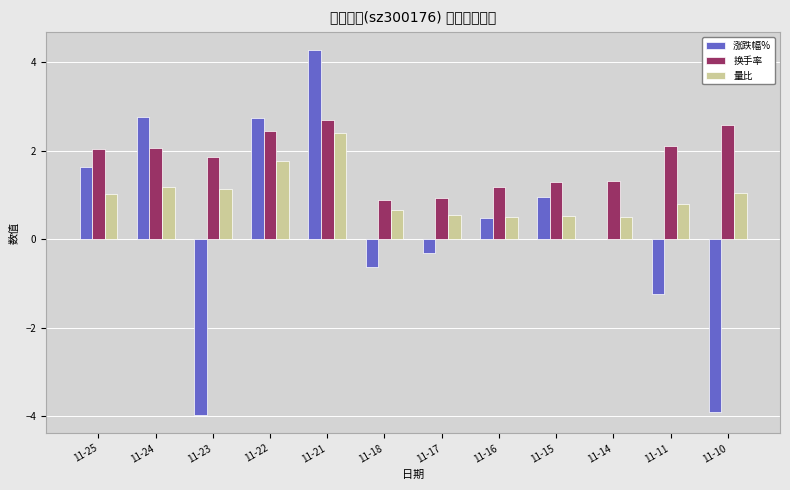

Is the value of 量比 at 11-15 greater than the value of 涨跌幅% at 11-22?

No